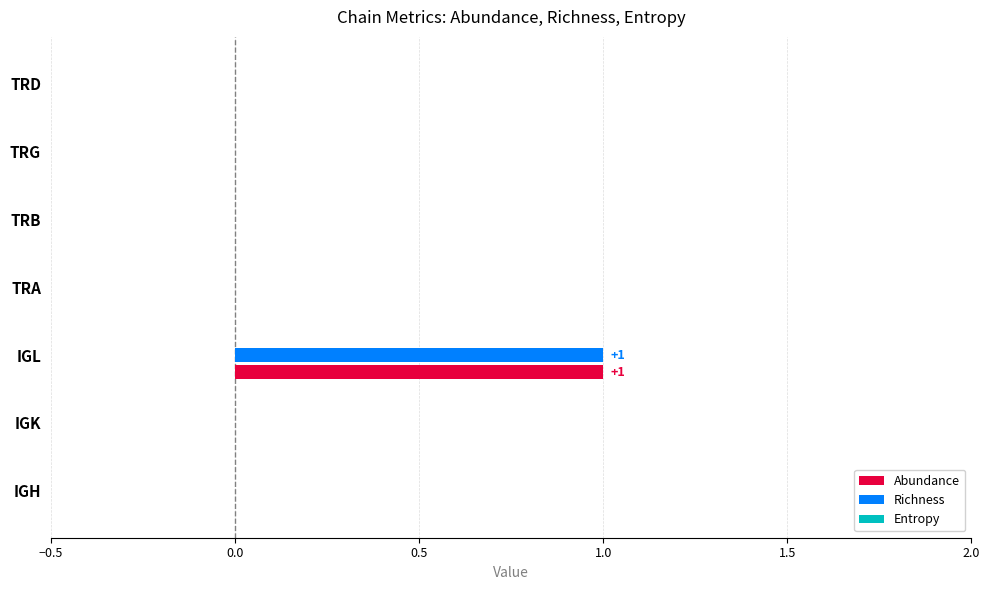

At which category is the sum across all series the highest?

IGL